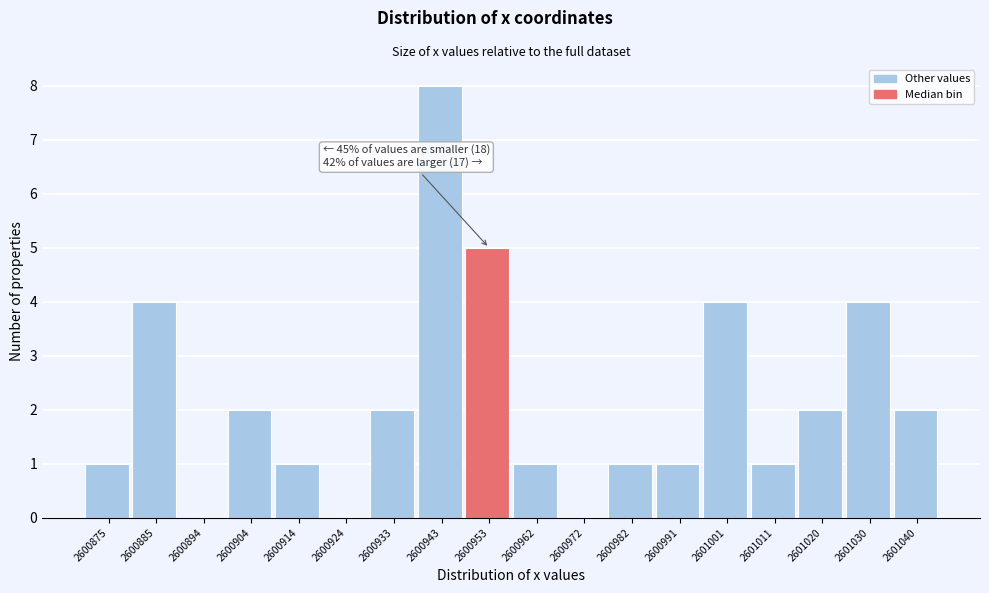

Reading left to right, transcribe all the data shown in this chart.

2600875=1	2600885=4	2600894=0	2600904=2	2600914=1	2600924=0	2600933=2	2600943=8	2600953=5	2600962=1	2600972=0	2600982=1	2600991=1	2601001=4	2601011=1	2601020=2	2601030=4	2601040=2